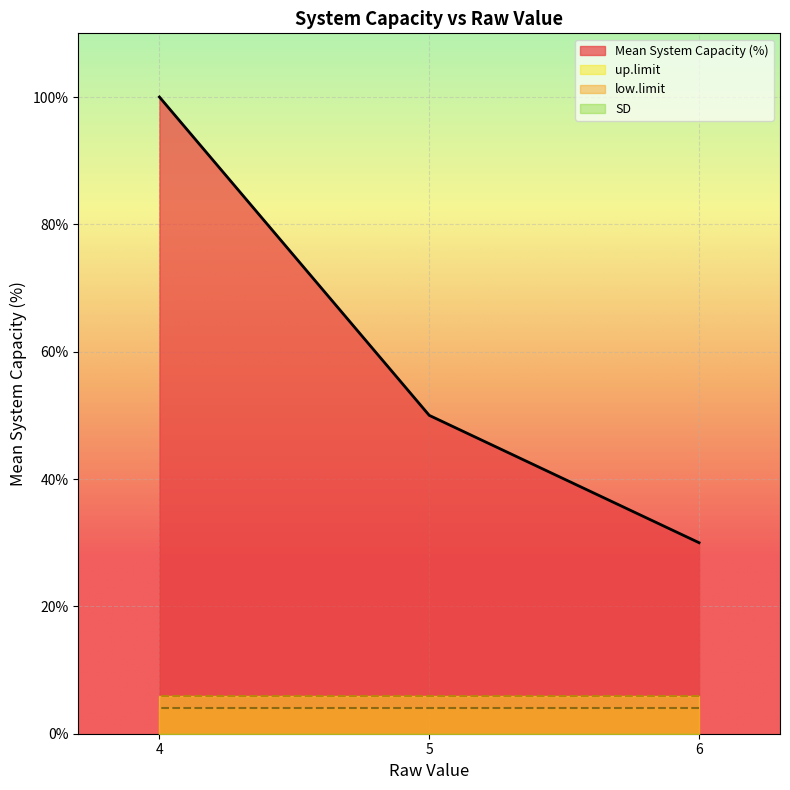

Rank the series by their maximum value, from lowest to highest.

SD, low.limit, up.limit, Mean System Capacity (%)